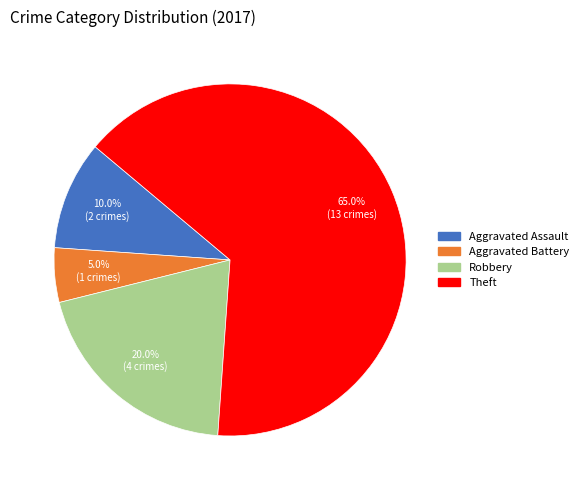

Is there any slice that represents more than half of the pie?

Yes